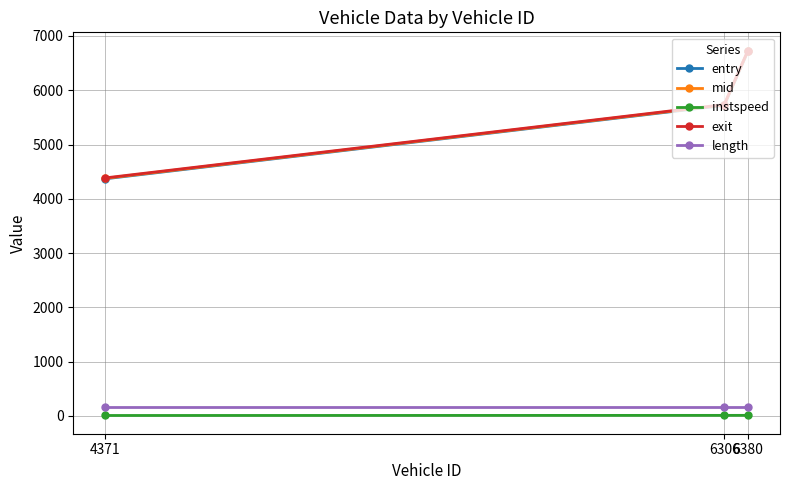

Rank the categories by exit value from highest to lowest.

6380, 6306, 4371